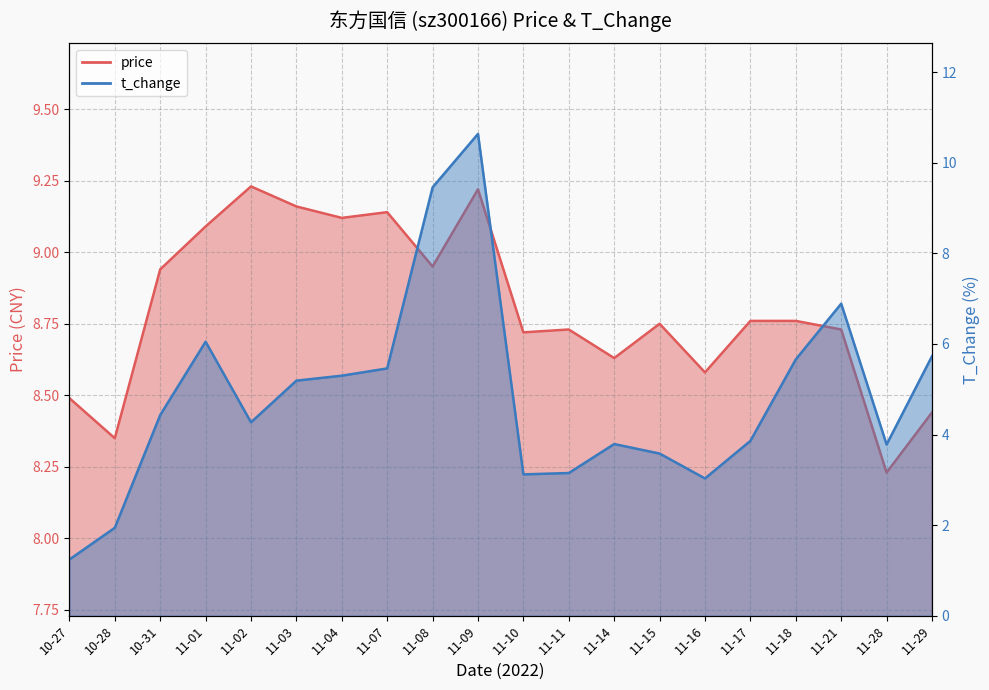

Which category has the lowest value across all series?

10-27